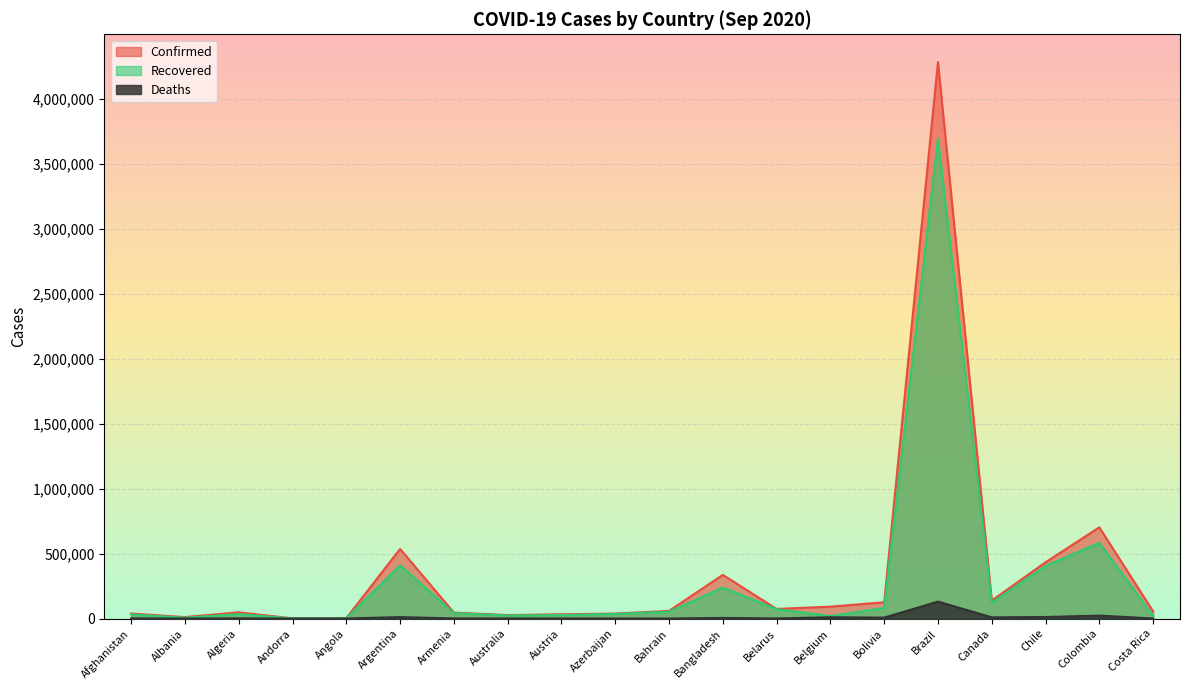

The value of Recovered at Argentina is 409771. True or false?

True